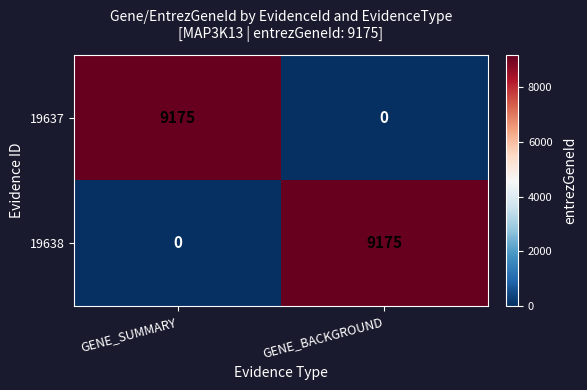

At GENE_SUMMARY, list the series in order from smallest to largest.

19638, 19637